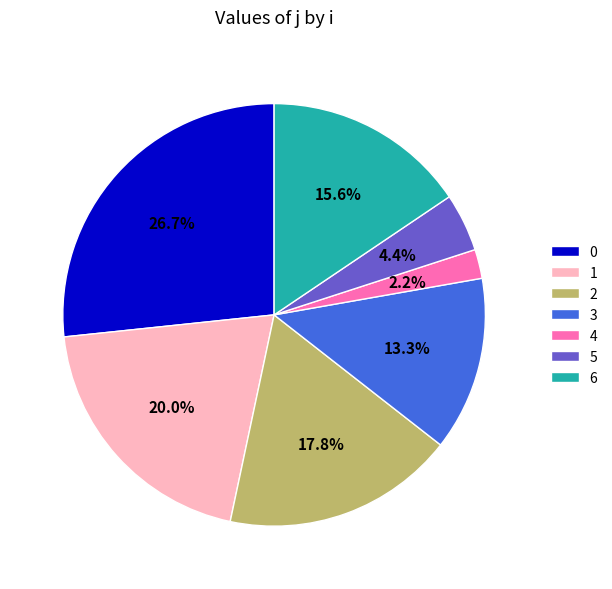

Which category has the biggest portion of the pie?

0